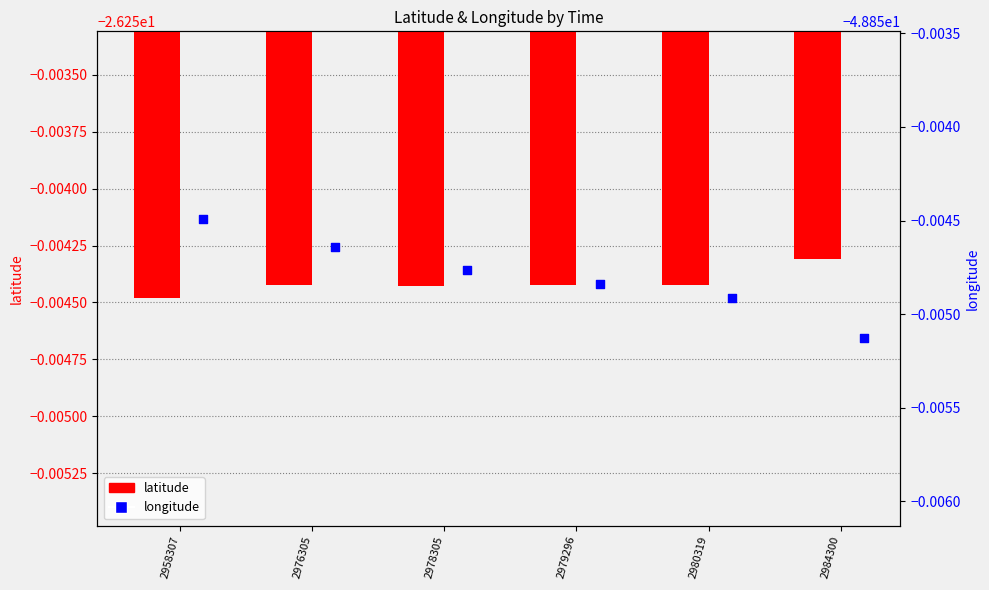

Which series contains the lowest Y value?

longitude